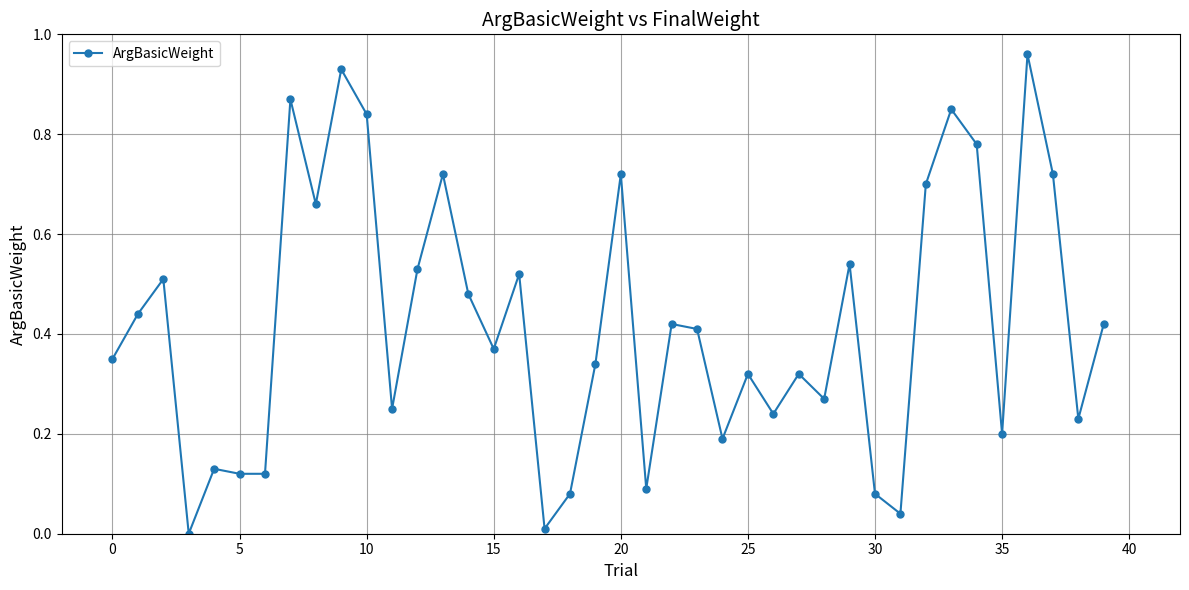

How many points are higher than both their immediate neighbors (excluding endpoints)?

13